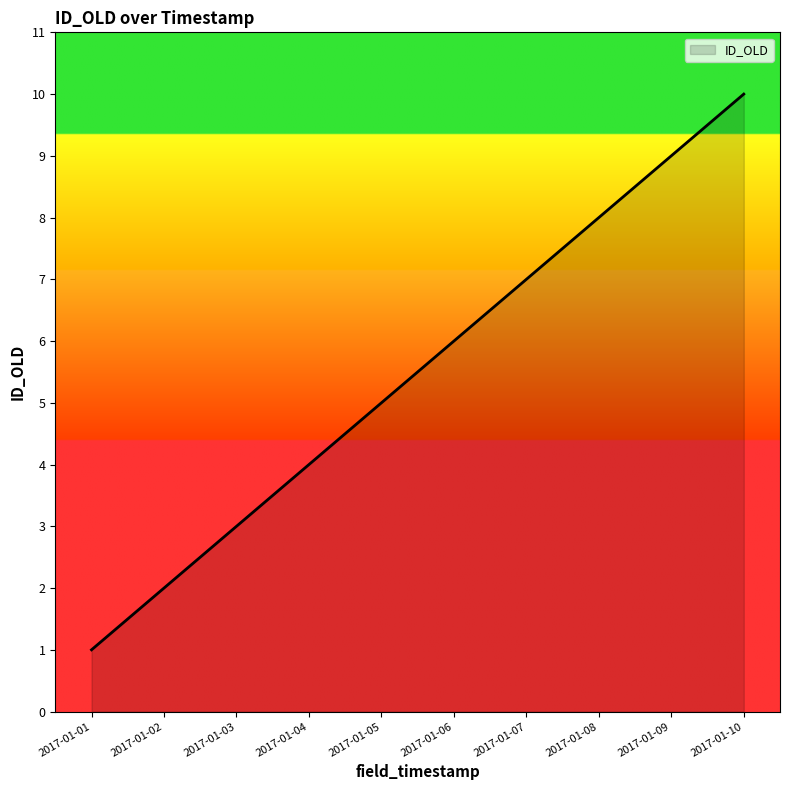

At which category does the chart reach its minimum across all series?

2017-01-01